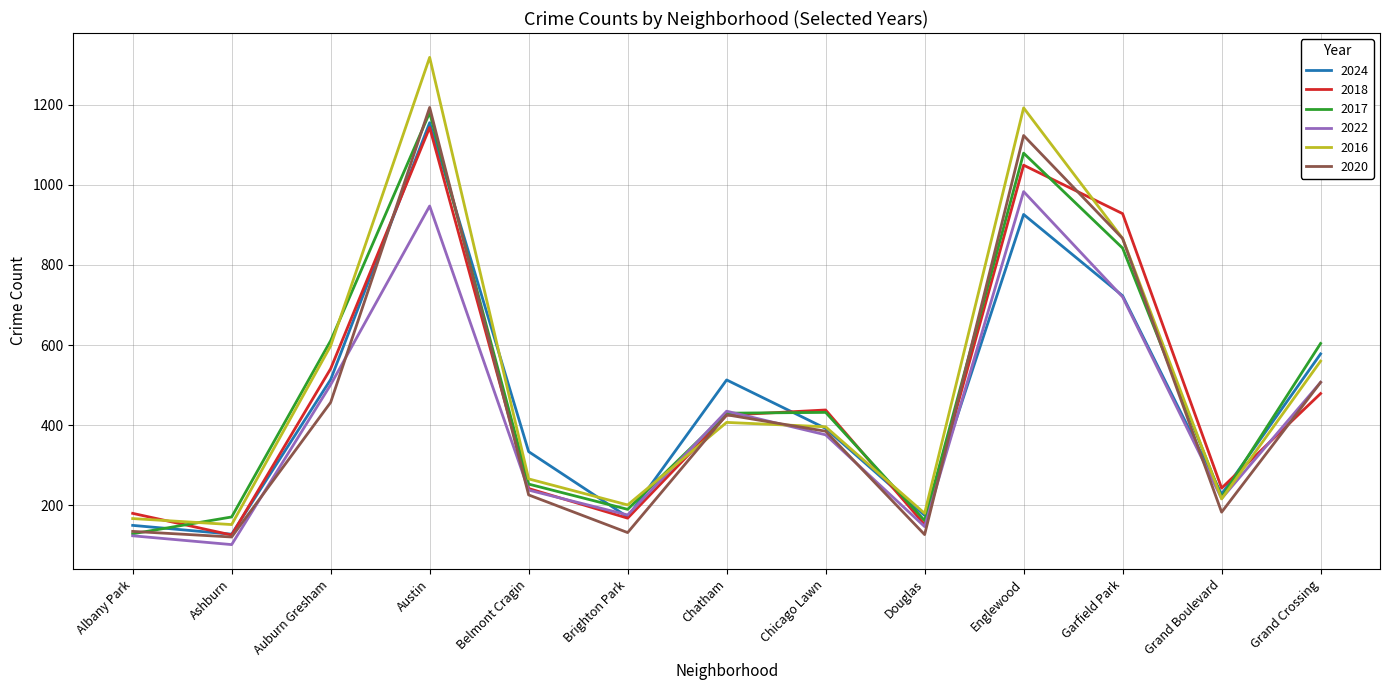

Between Auburn Gresham and Chatham, which series saw the biggest shift?

2016